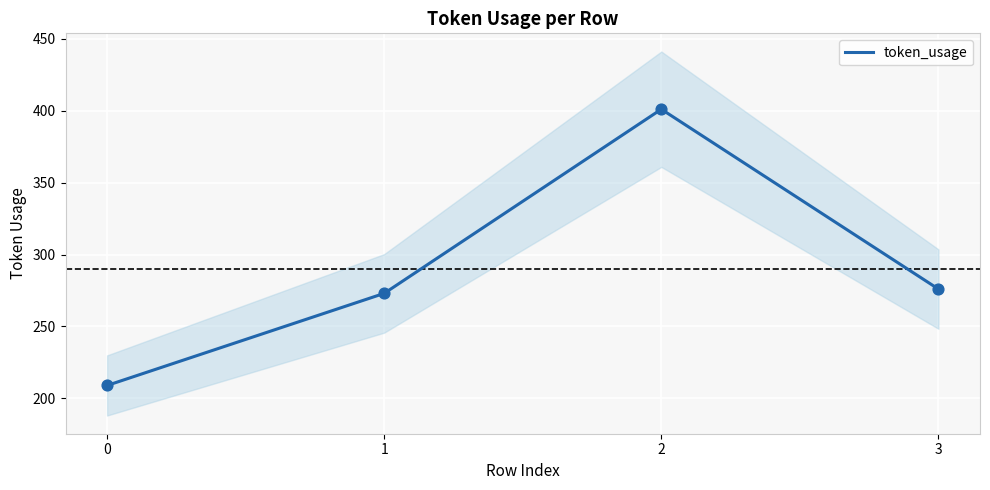

Between 1 and 2, which is larger?

2